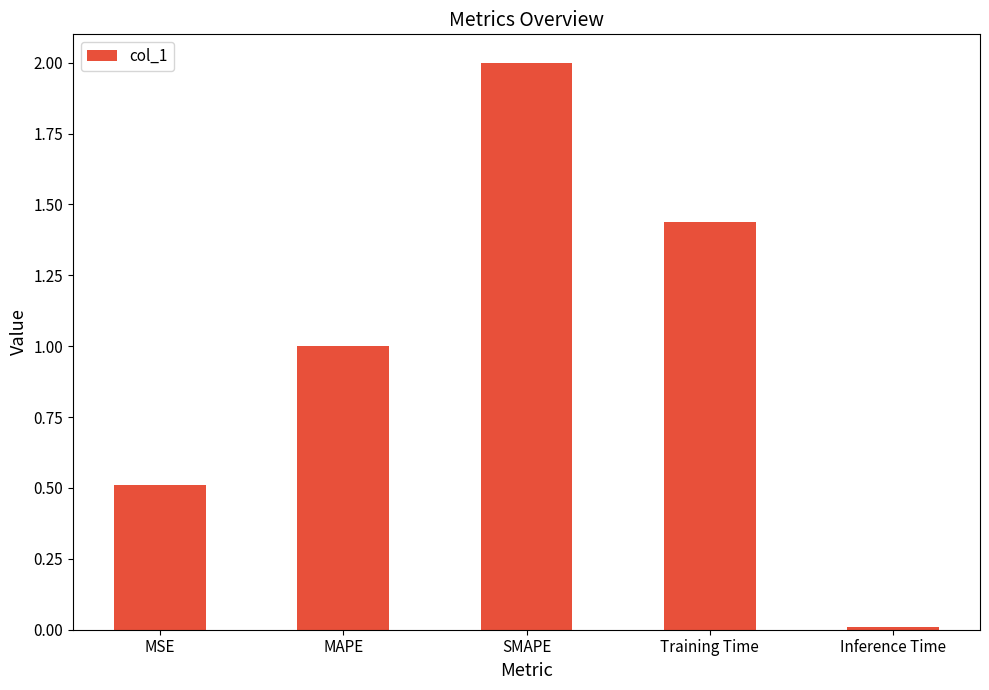

What is the approximate value at MAPE?

1.0